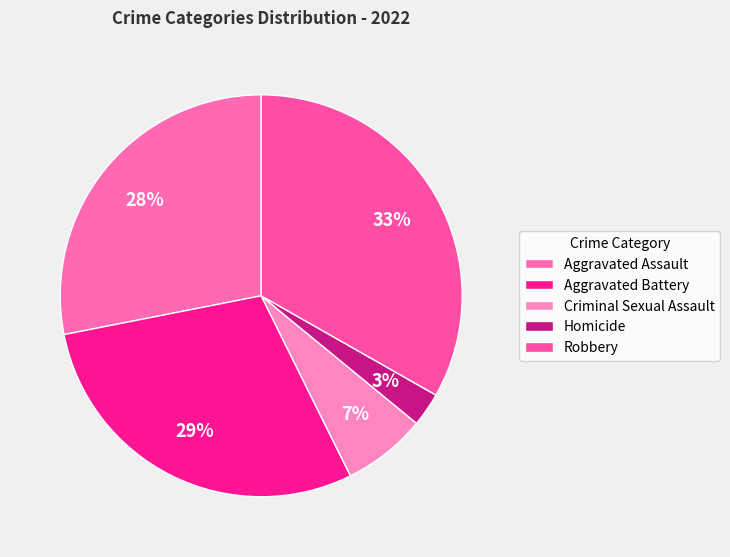

Does Aggravated Battery represent more than half of the total?

No